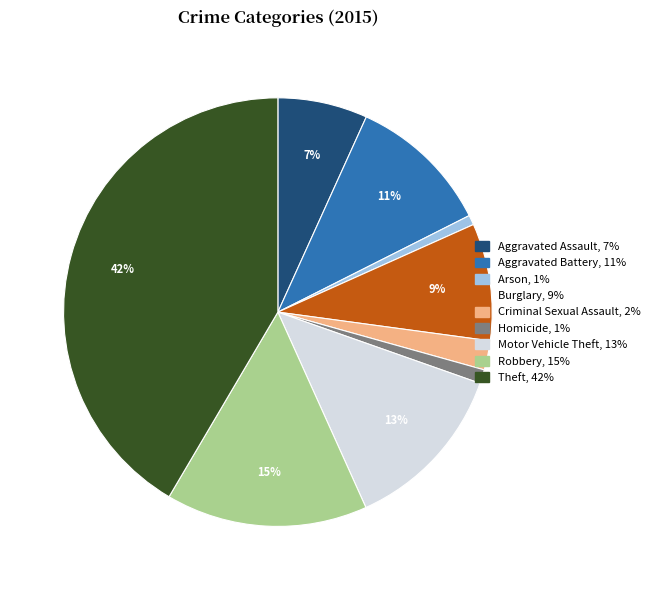

Which has a higher value, Aggravated Battery or Burglary?

Aggravated Battery